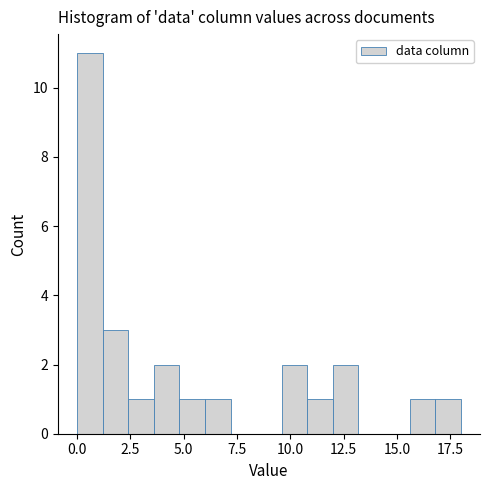

Around what value on the x-axis is the tallest bar? Give the approximate position of its centre, as read against the axis.

0.5